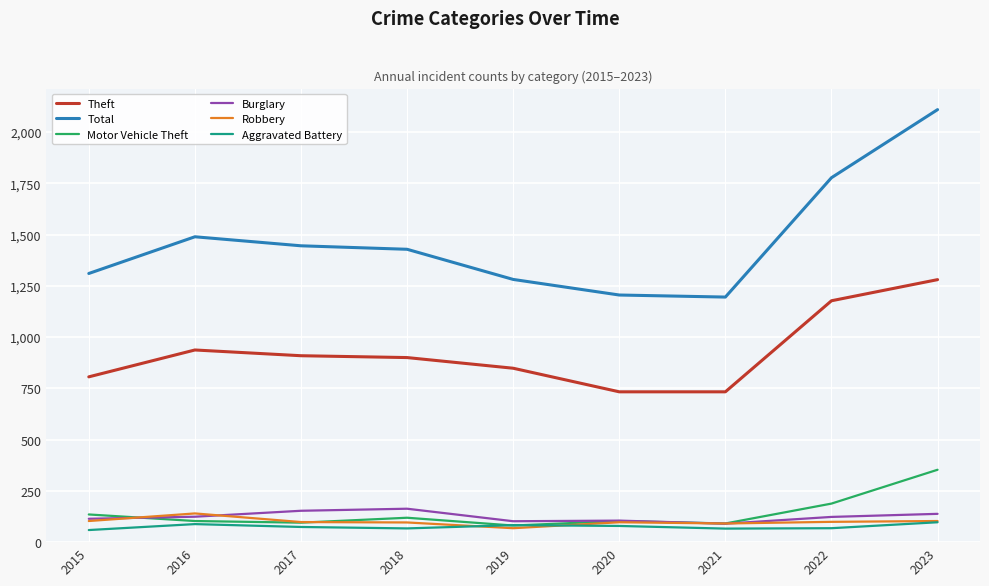

Is the value of Theft at 2016 greater than the value of Burglary at 2021?

Yes